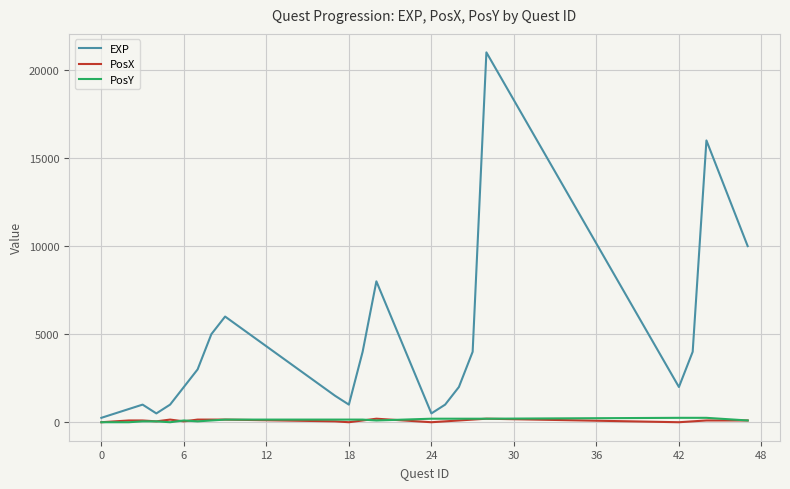

What is the greatest value displayed?

21000